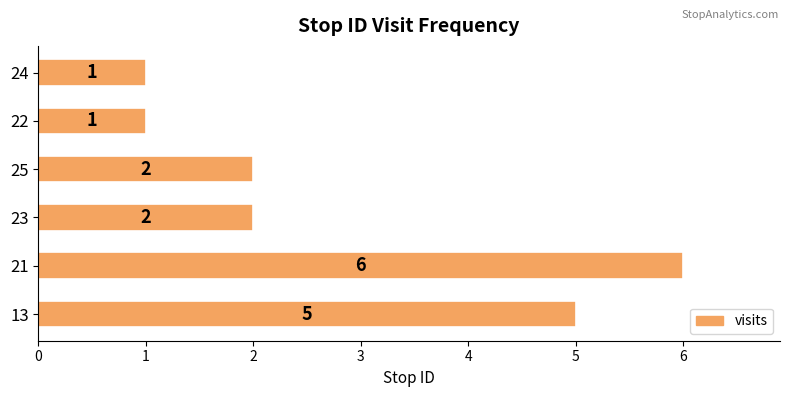

Reading top to bottom, transcribe all the data shown in this chart.

24=1	22=1	25=2	23=2	21=6	13=5